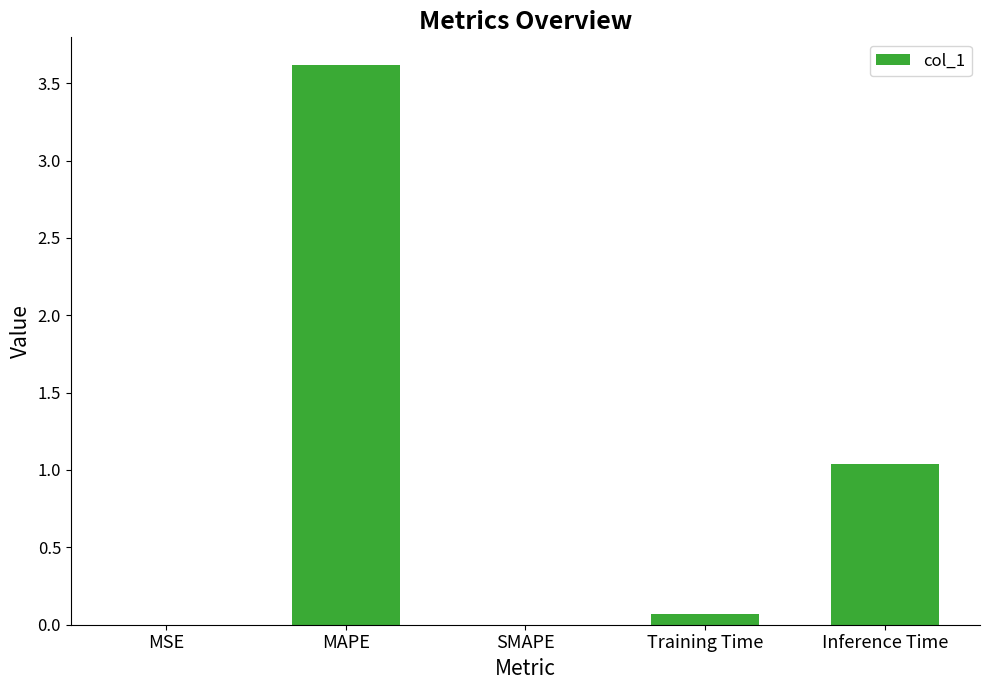

How many series are shown in this chart?

1